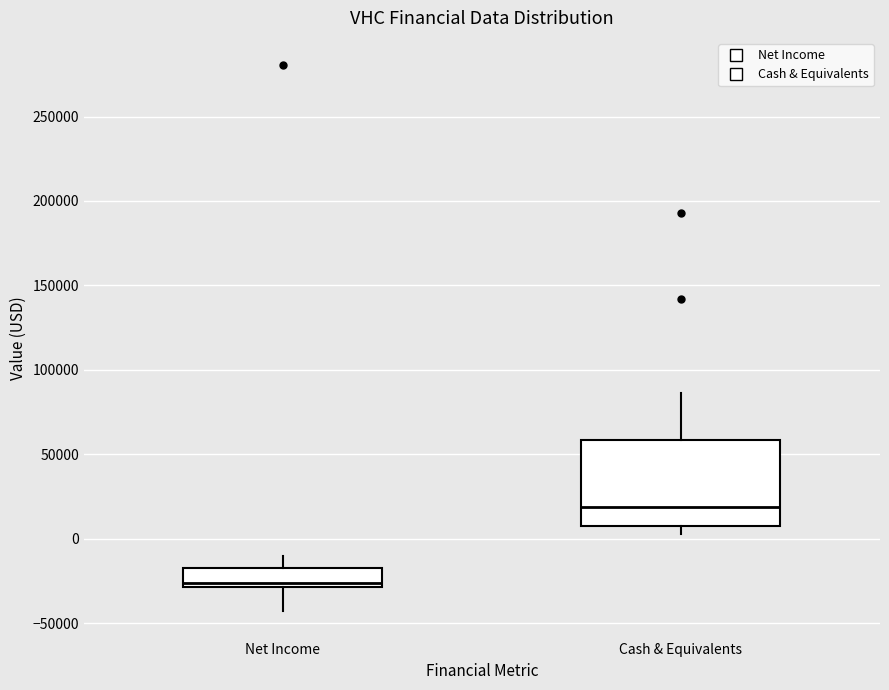

Where does the upper whisker of the box for Cash & Equivalents end on the y-axis? The values are not printed on the chart, so give them approximately, as read against the axis.

85000